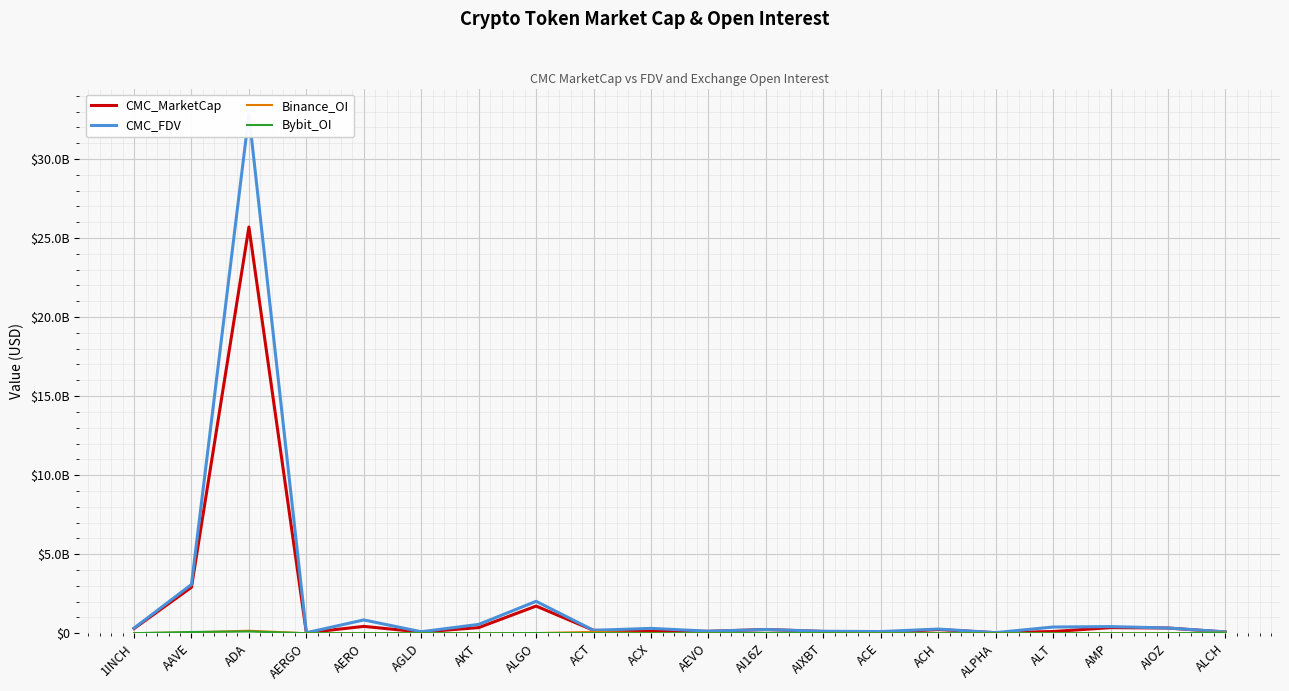

What is the total value across all series at 1INCH?

630183950.3